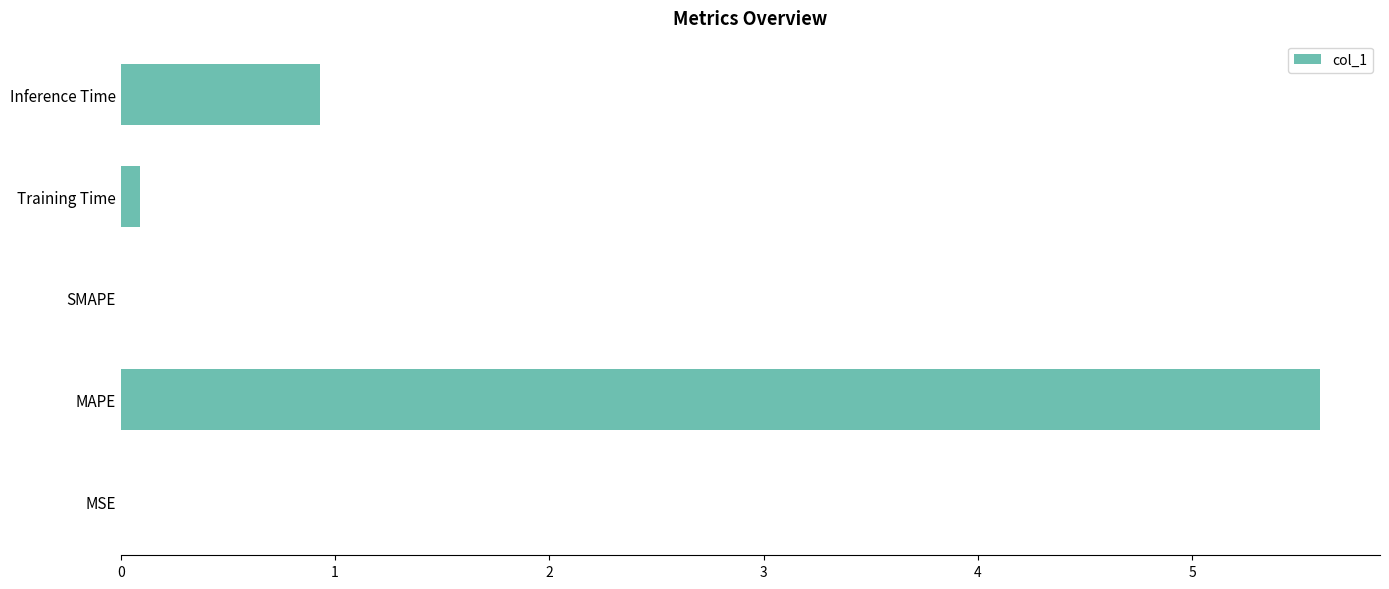

What is the average value?

1.3